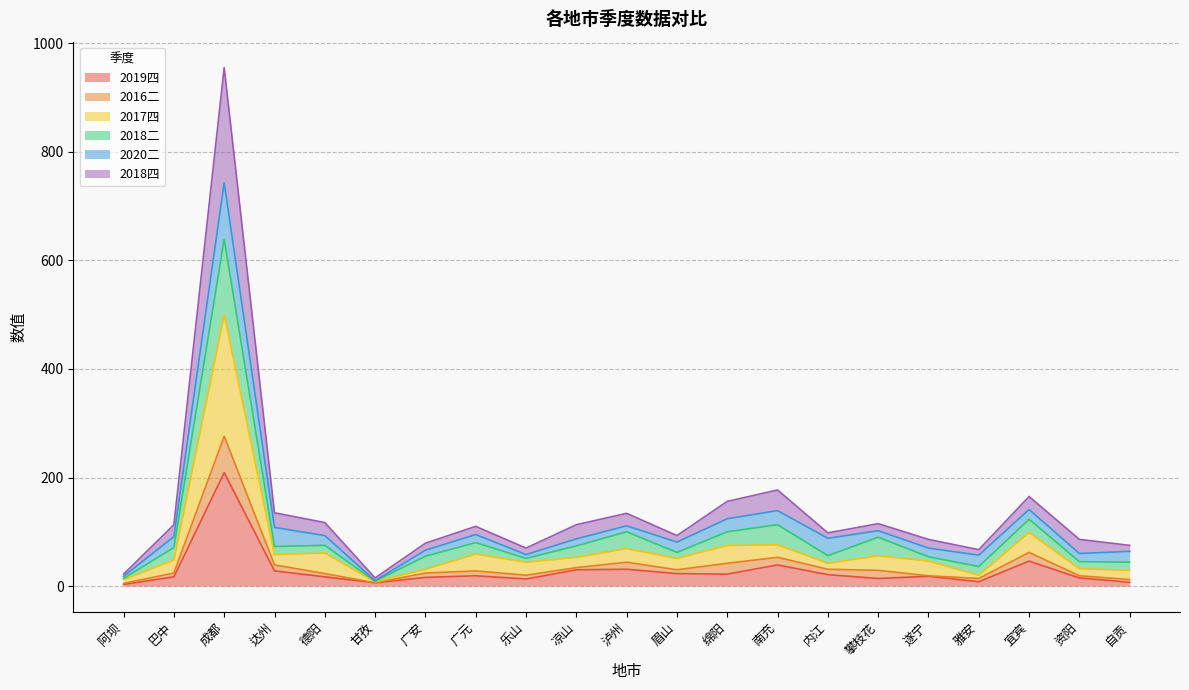

The value of 2019四 at 绵阳 is 12. True or false?

False